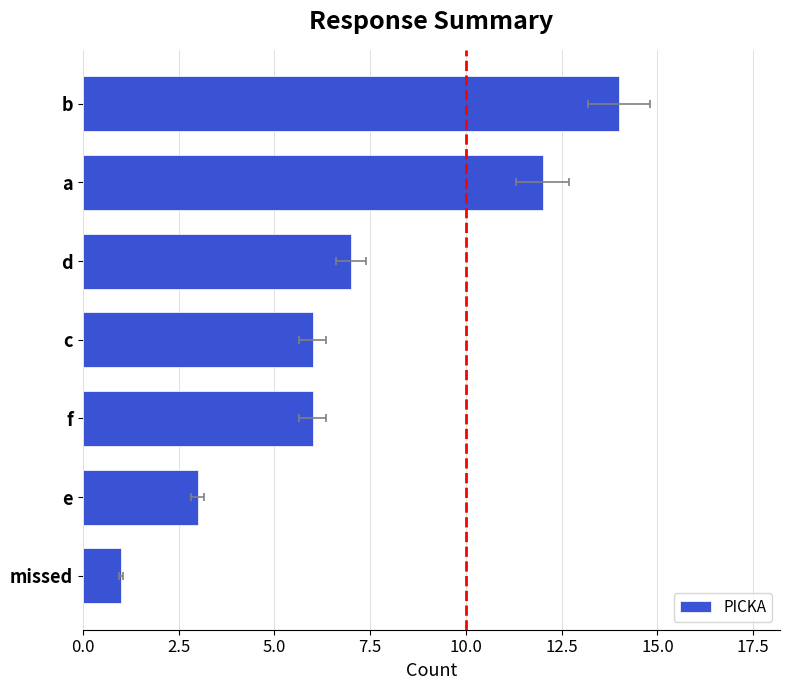

Reading left to right, what are all the values shown in this chart?

1	3	6	6	7	12	14